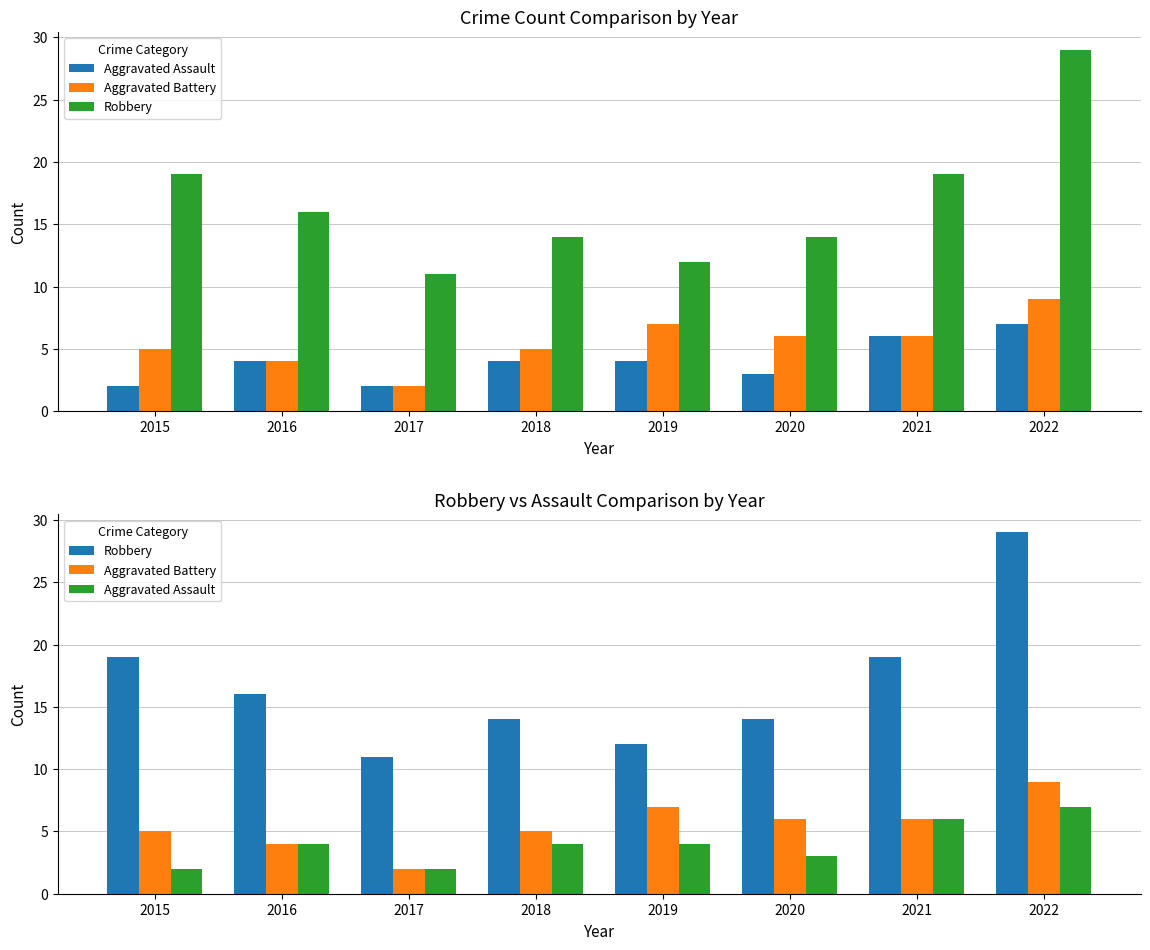

Is it true that Robbery equals 9 at 2015?

False